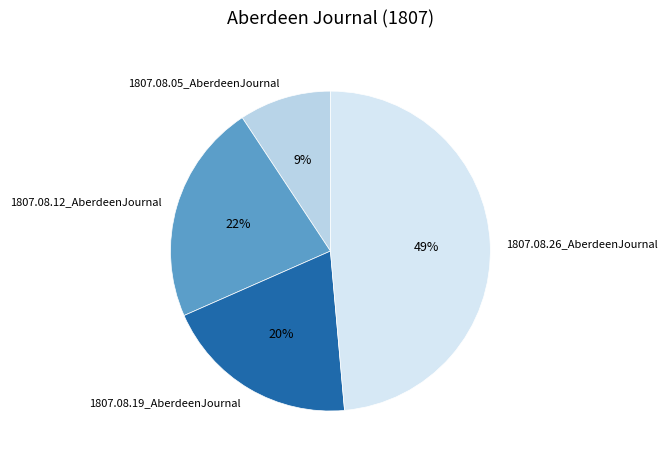

Is it true that 1807.08.26_AberdeenJournal is 49% of the pie?

True